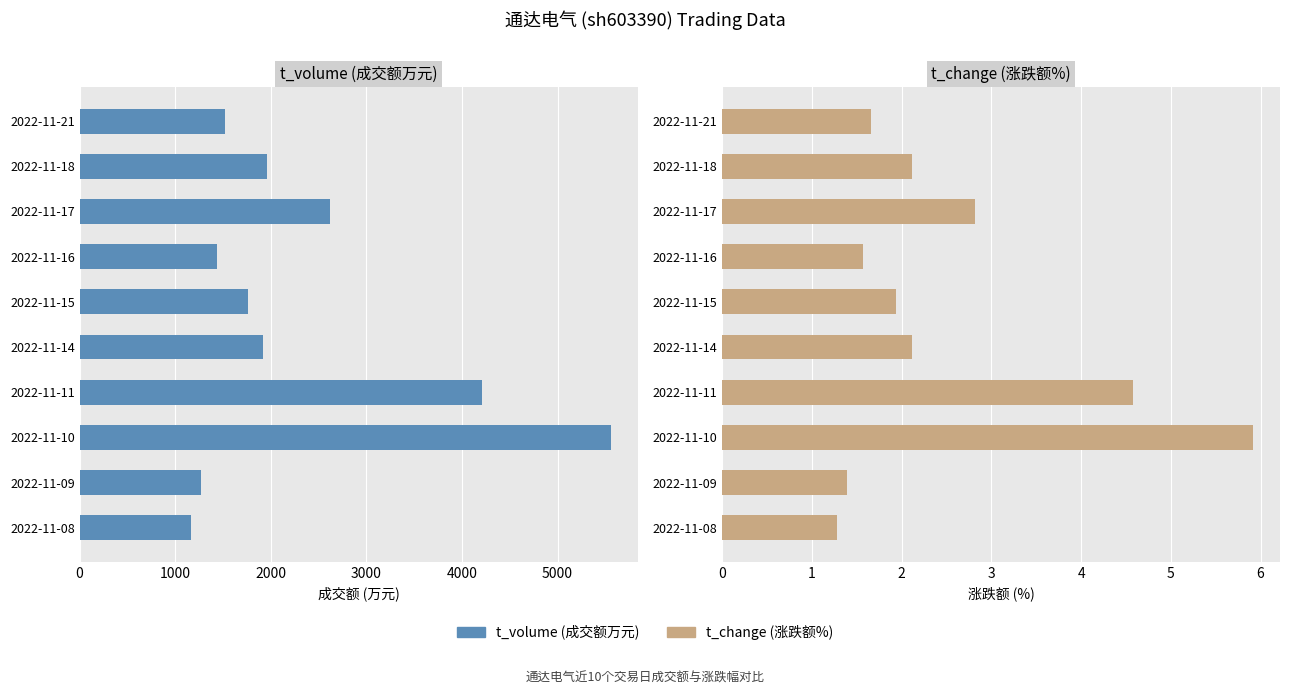

How many values in the t_volume series exceed 1922?

4